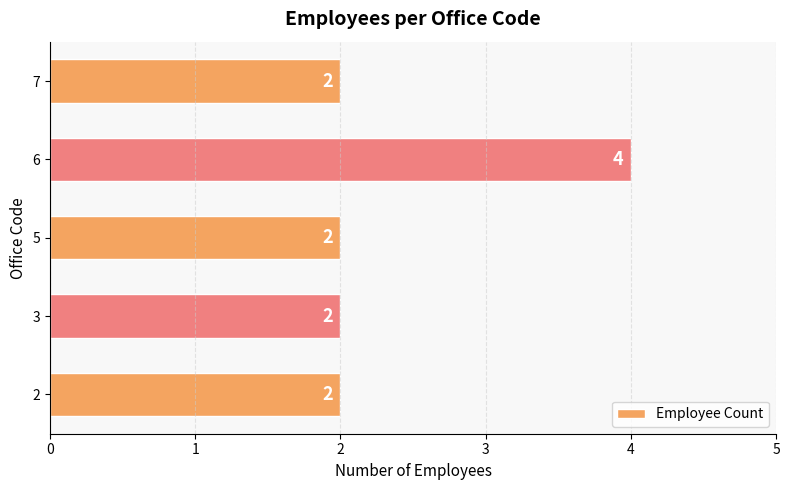

Is it true that the value at 2 is 2?

True